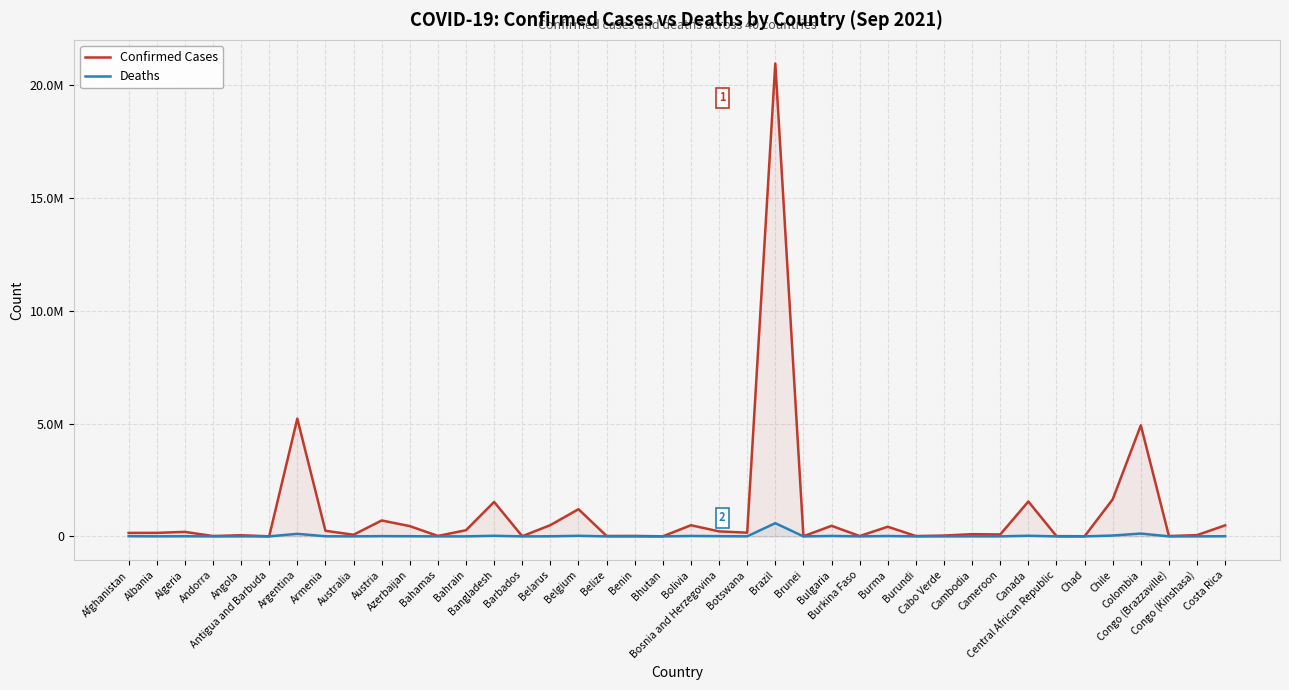

At which label is Deaths closest to 292924?

Colombia